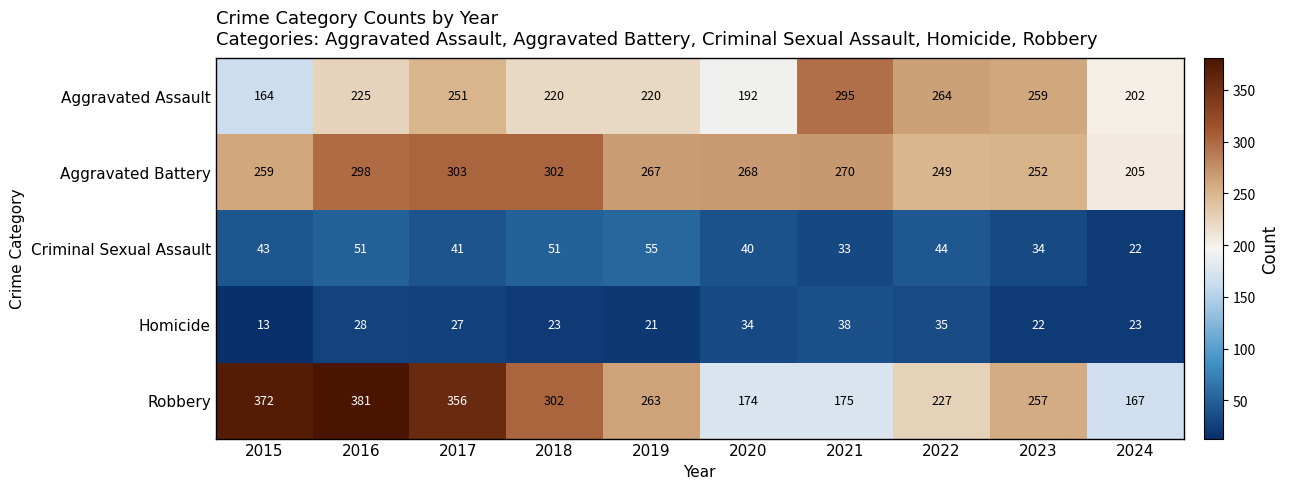

At how many categories does at least one series exceed 220?

9